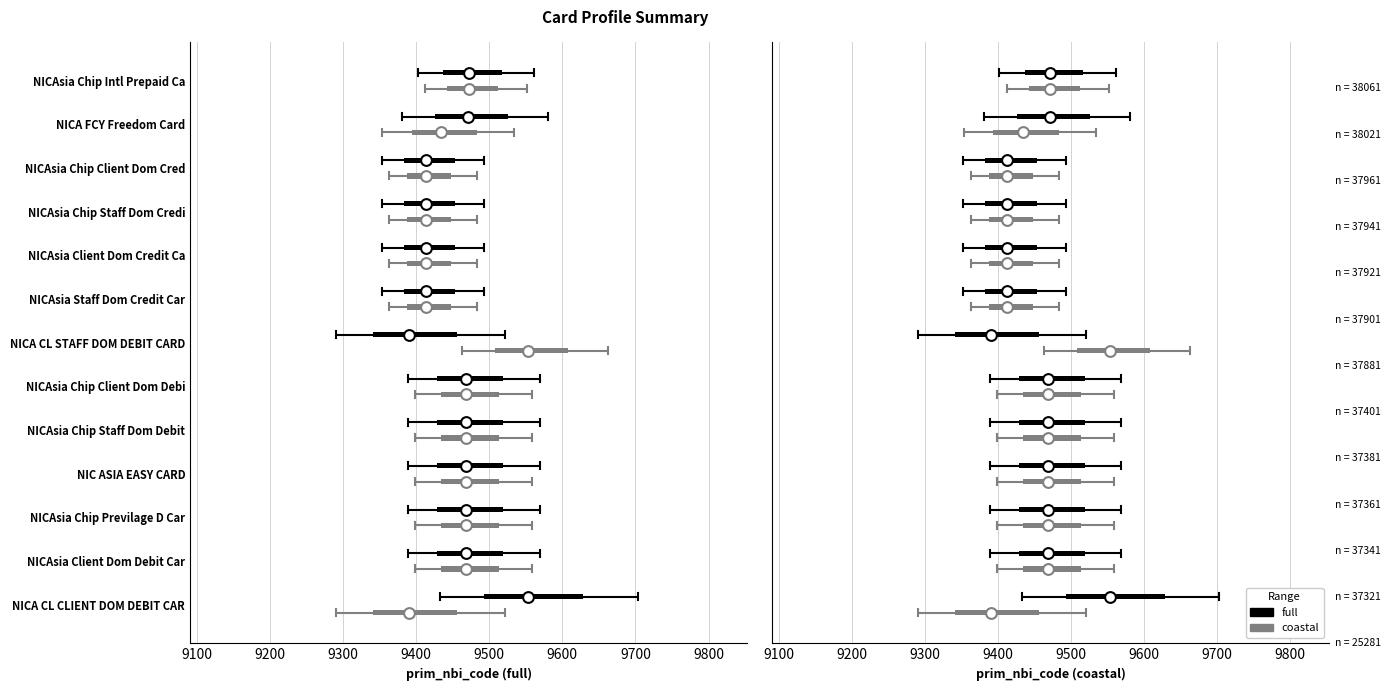

Which series reaches the maximum Y coordinate?

full